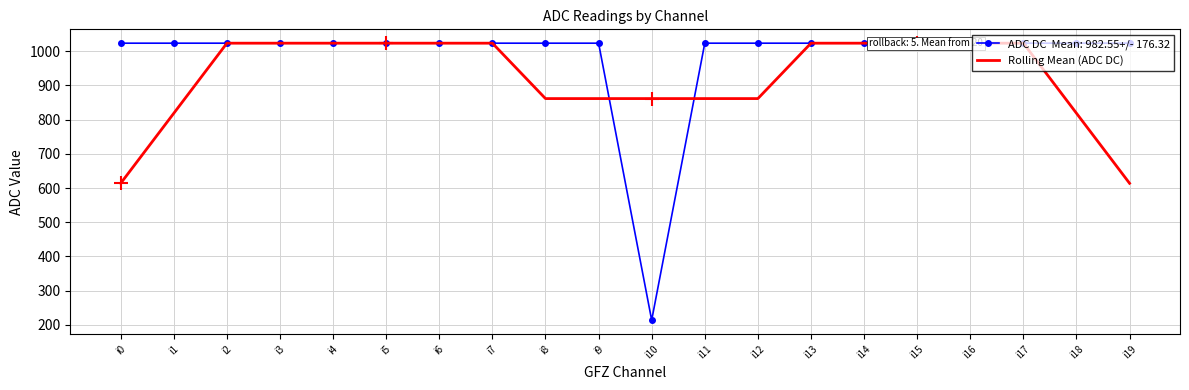

What is the difference between the maximum and minimum values?

409.2